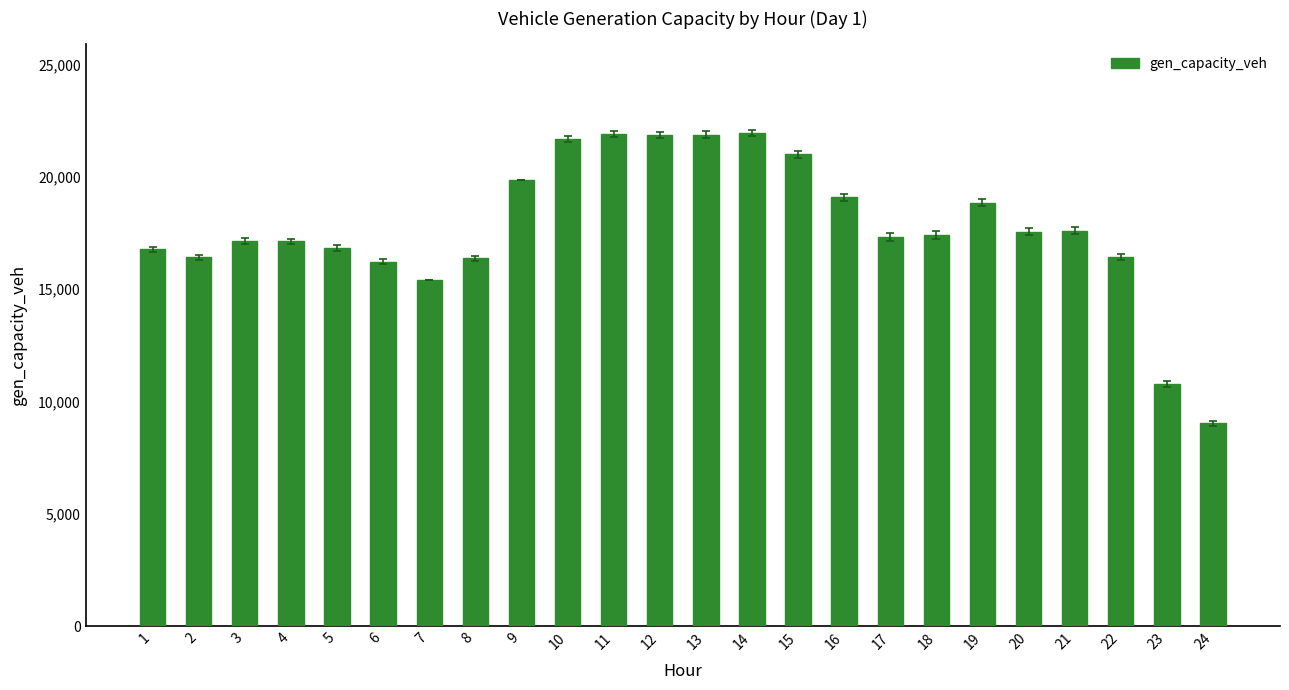

Where does the data first go above 17421?

9